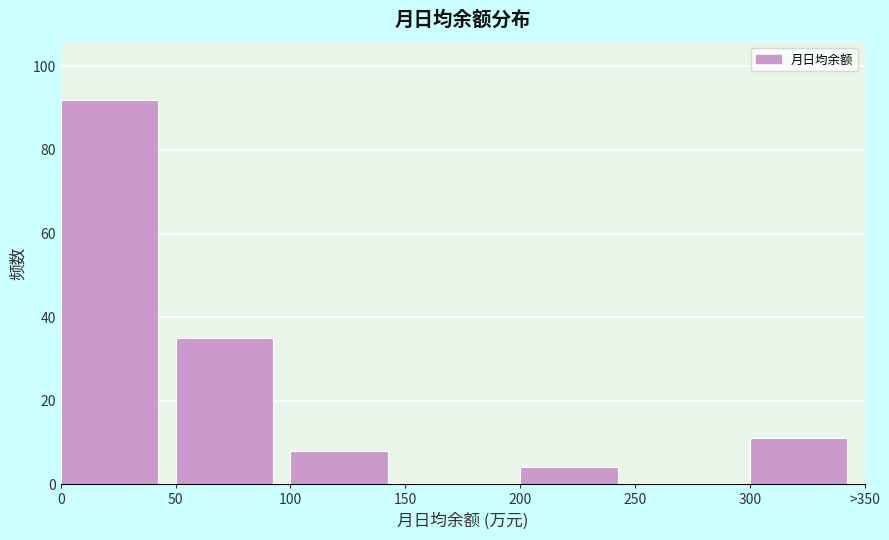

Reading right to left, list all the values displayed in this chart.

300=11	250=0	200=4	150=0	100=8	50=35	0=92